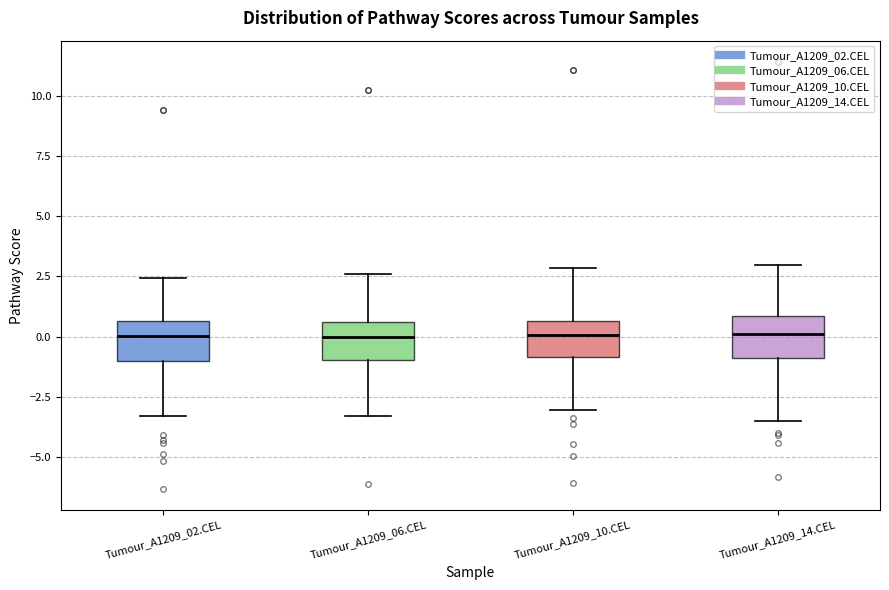

Where is the upper edge of the box for Tumour_A1209_06.CEL on the y-axis? The values are not printed on the chart, so give them approximately, as read against the axis.

0.5